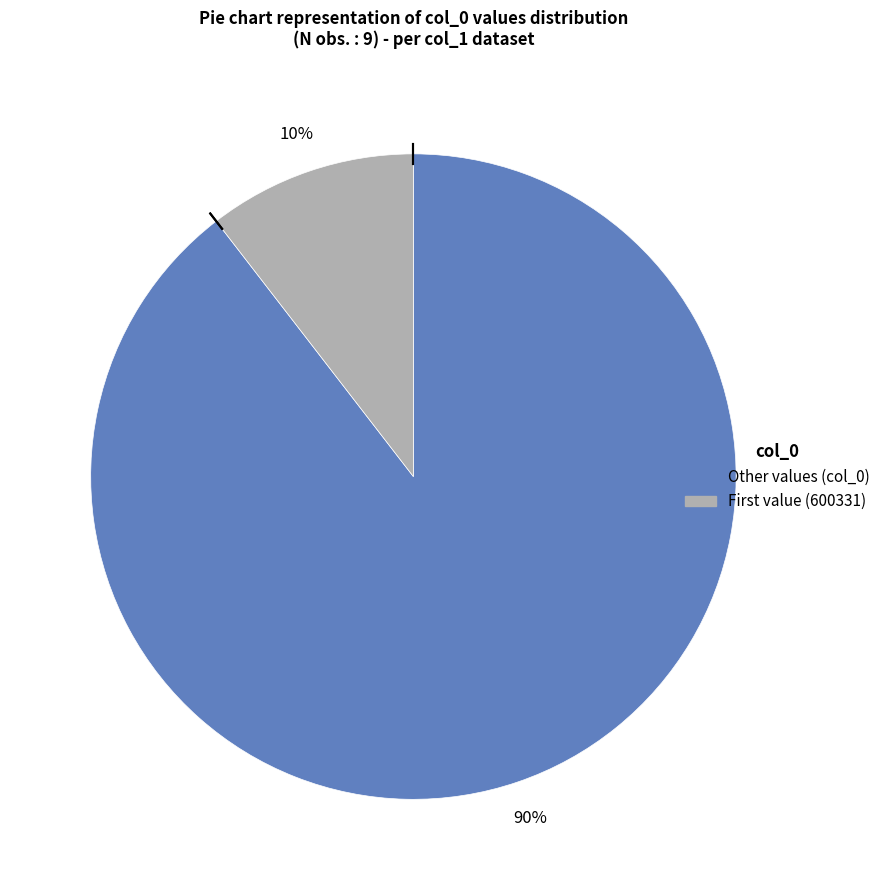

To the nearest percent, what percentage of the pie is Other values (col_0)?

90%